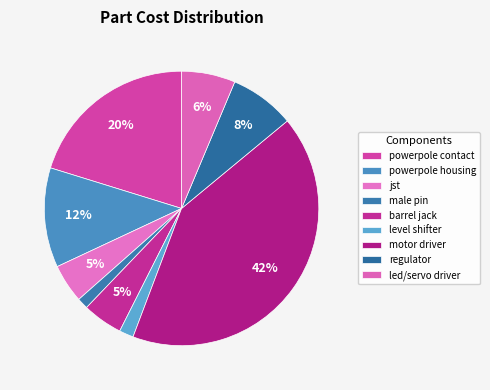

Is the sum of barrel jack and powerpole contact greater than half?

No